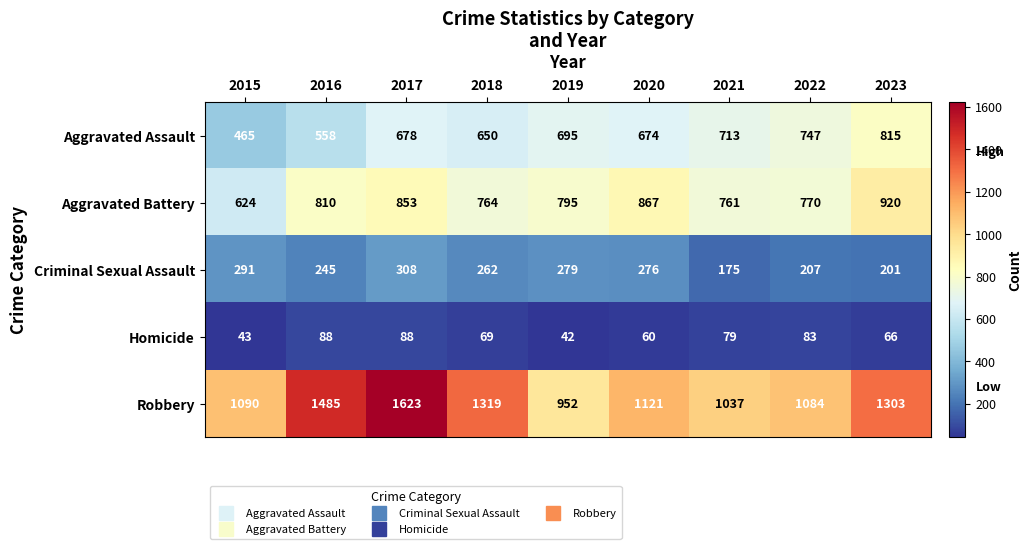

At which label does Aggravated Assault reach its peak?

2023